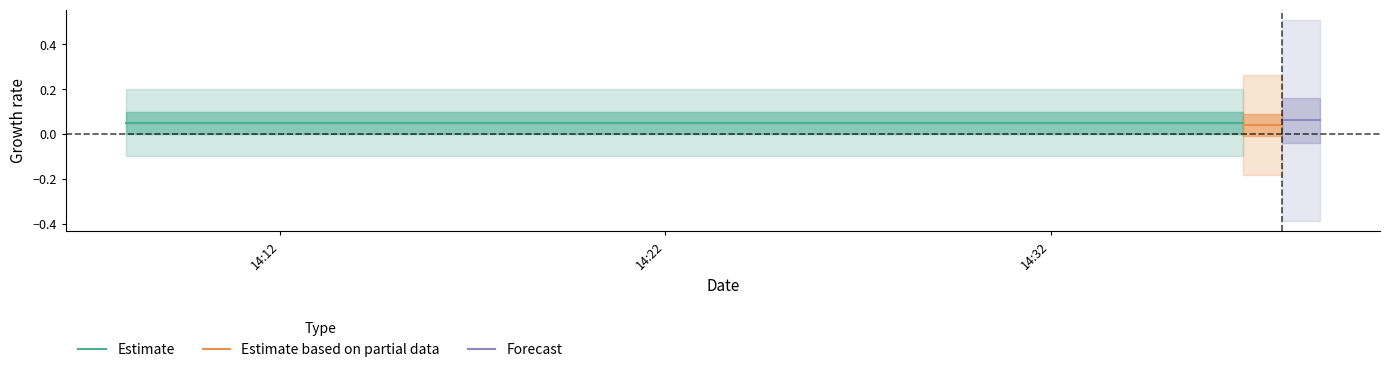

Is this an area chart (filled region under the line)?

No